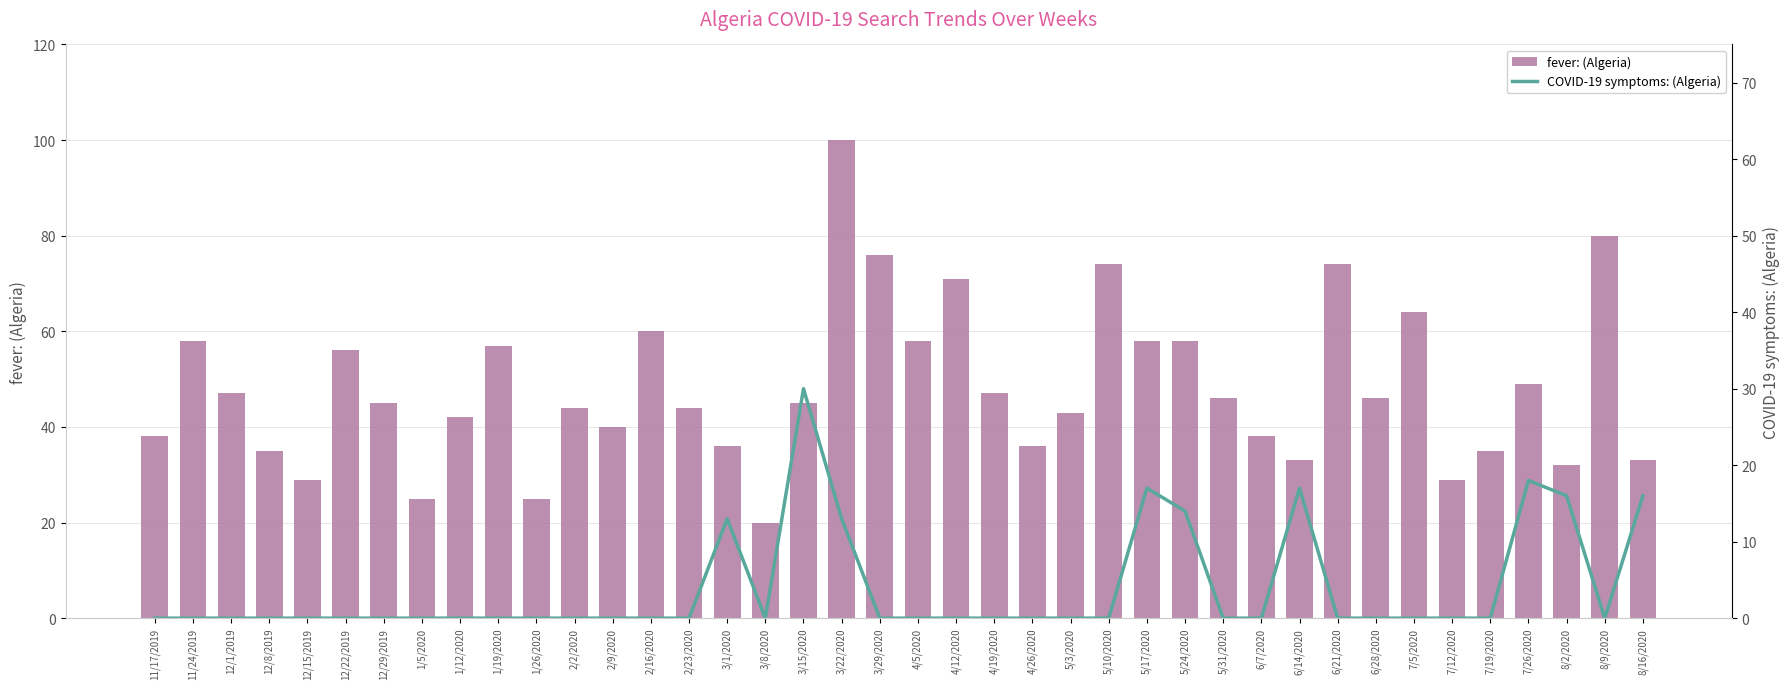

True or false: fever: (Algeria) has a value of 16 at 3/1/2020.

False